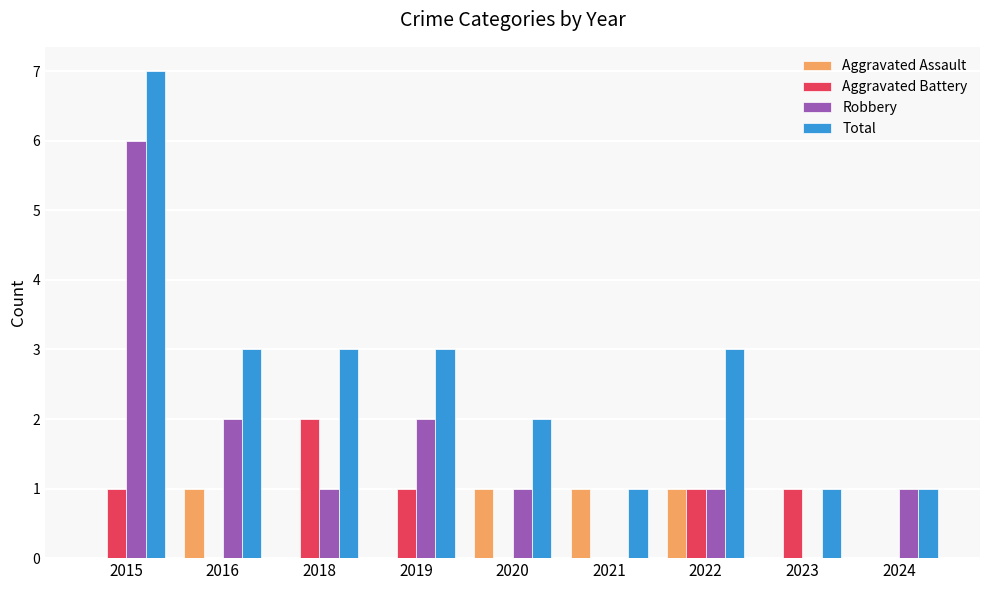

How many data points does each series have?

9